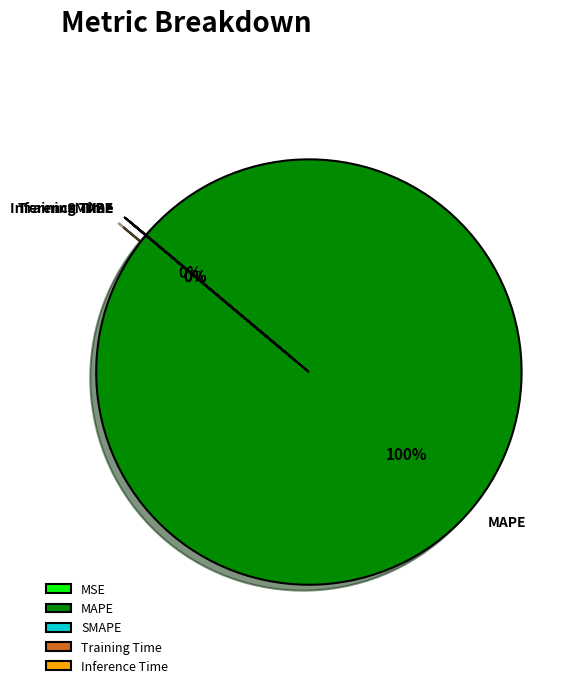

What is the change in value from MSE to MAPE?

+68415.5